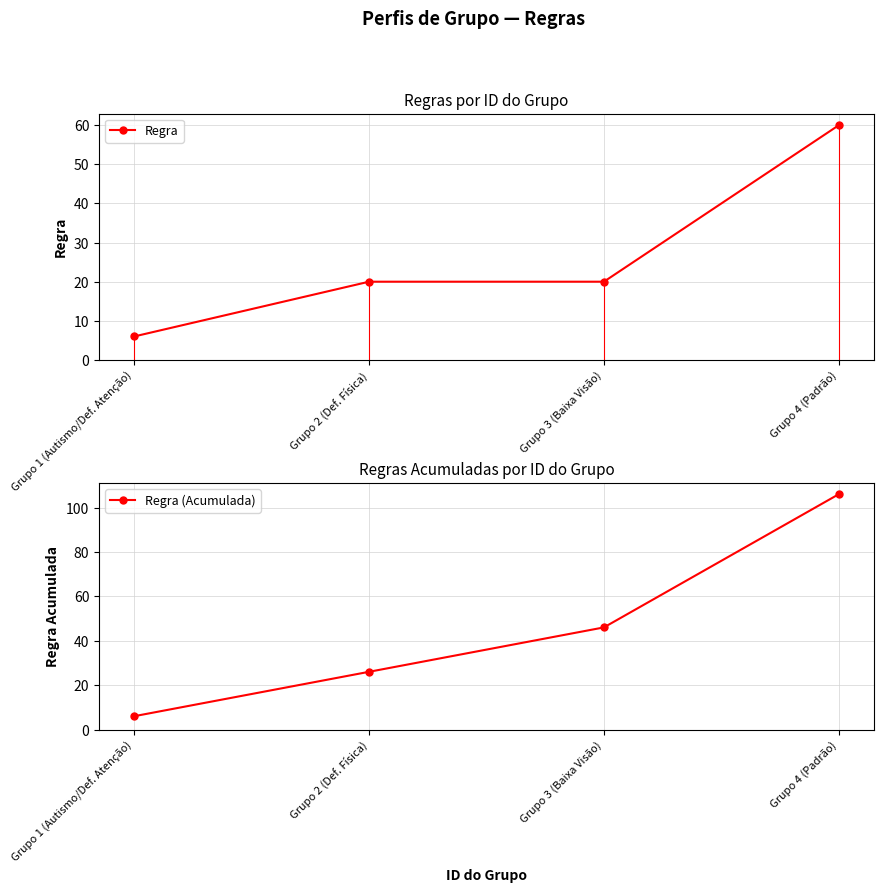

What is the average value of the Regra series?

26